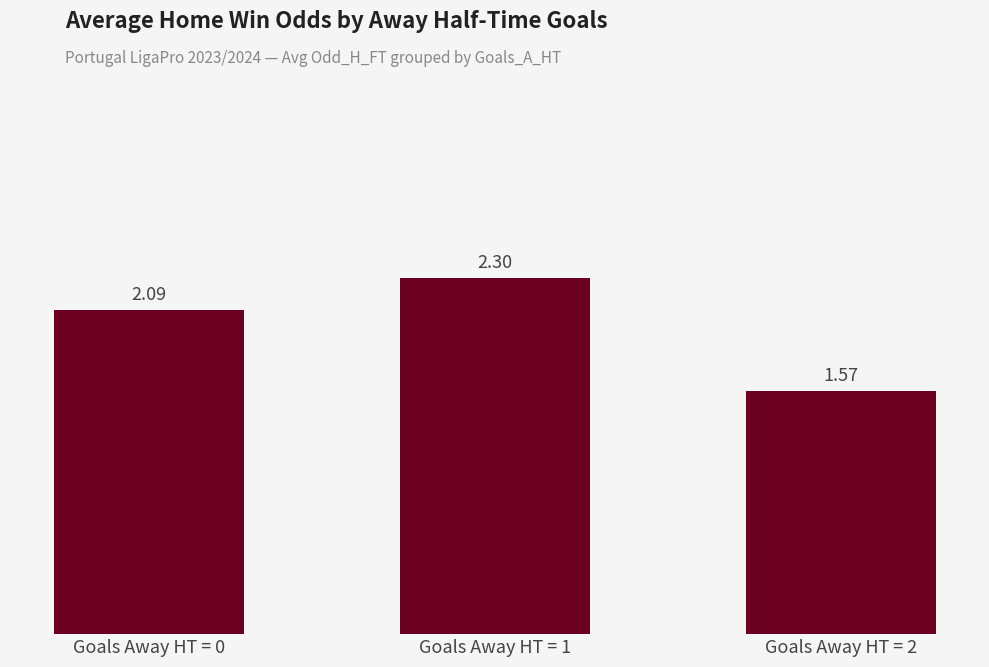

Rank the categories by value from lowest to highest.

Goals Away HT = 2, Goals Away HT = 0, Goals Away HT = 1